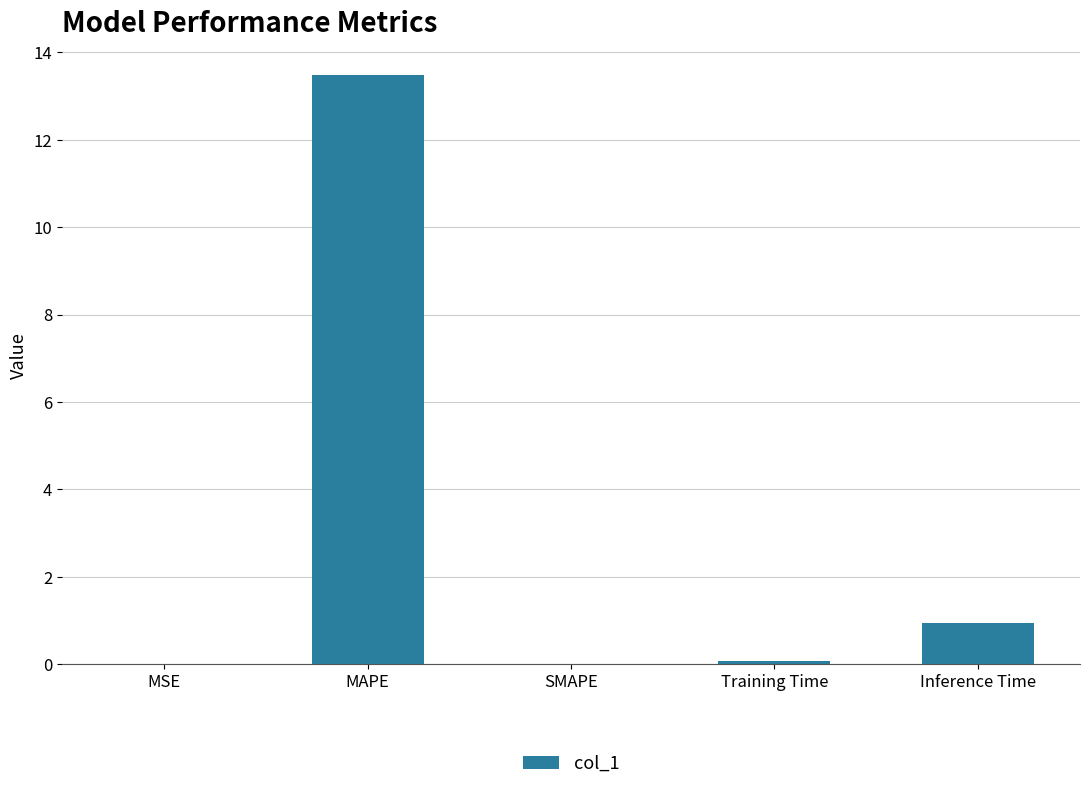

The value at MSE is 0.0. True or false?

True